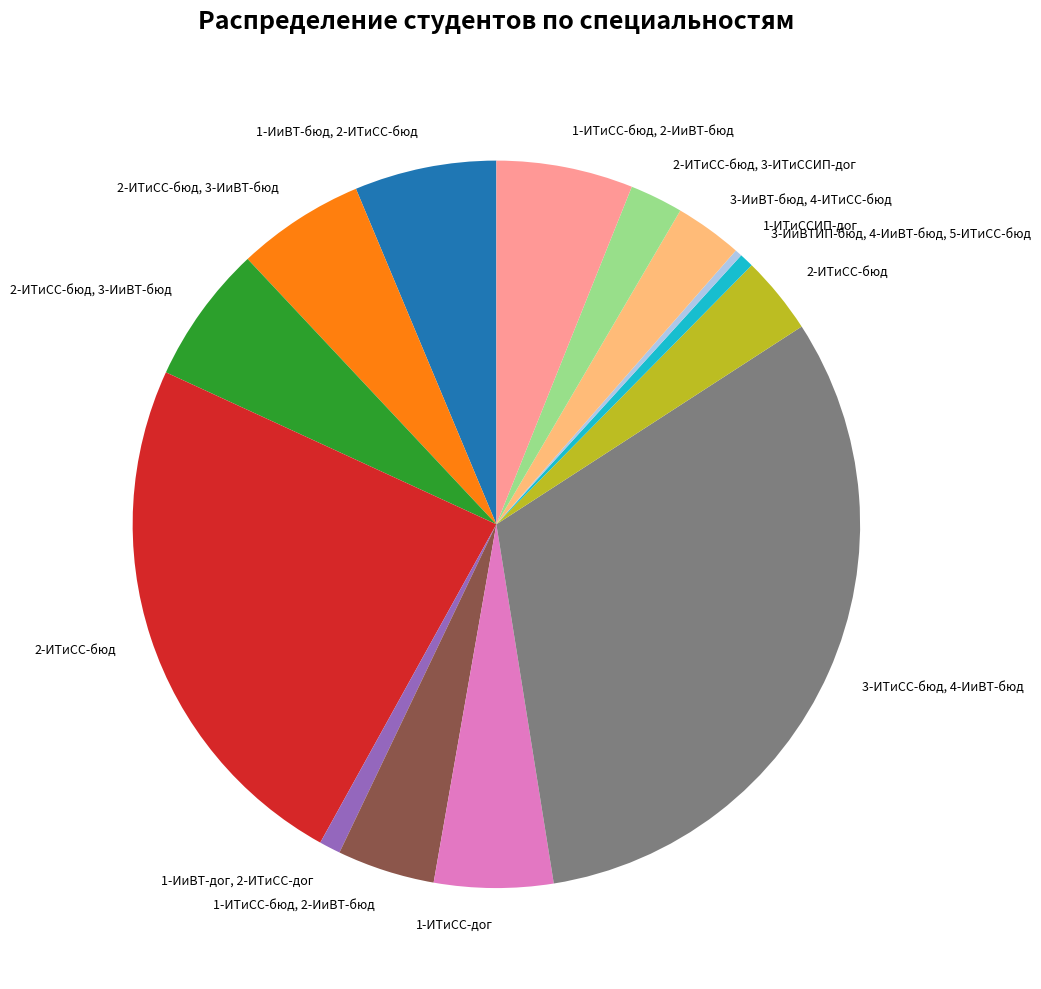

Does any single category account for the majority?

No